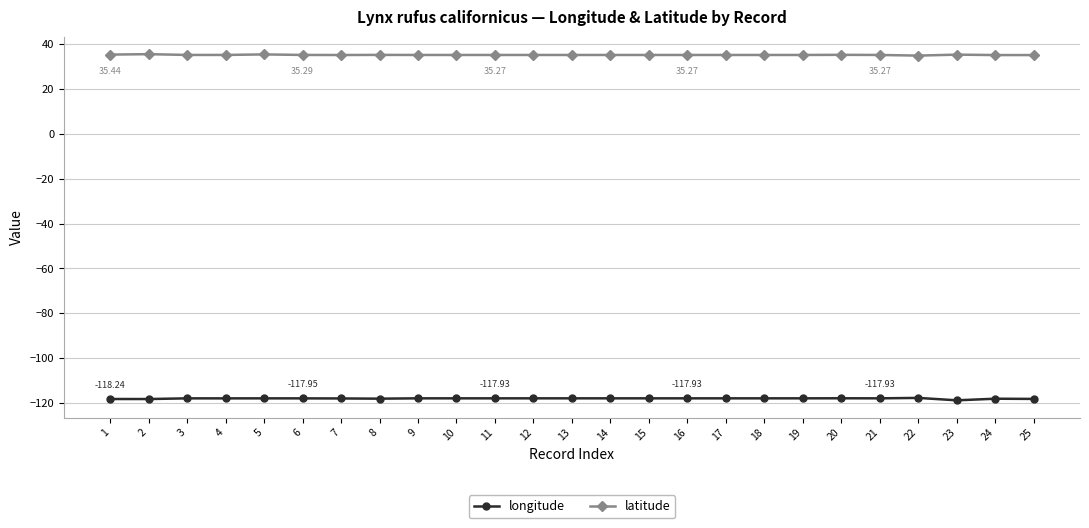

What is the difference between the maximum and minimum values in the latitude series?

0.6